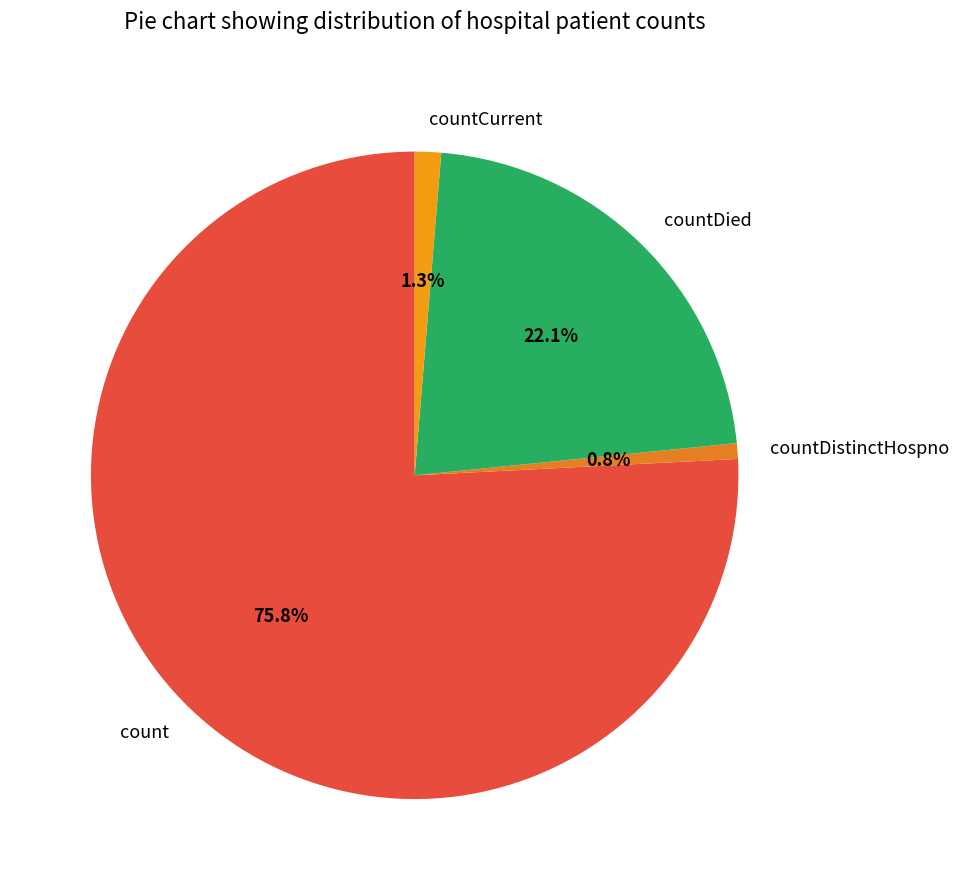

Rank the categories by value from highest to lowest.

count, countDied, countCurrent, countDistinctHospno